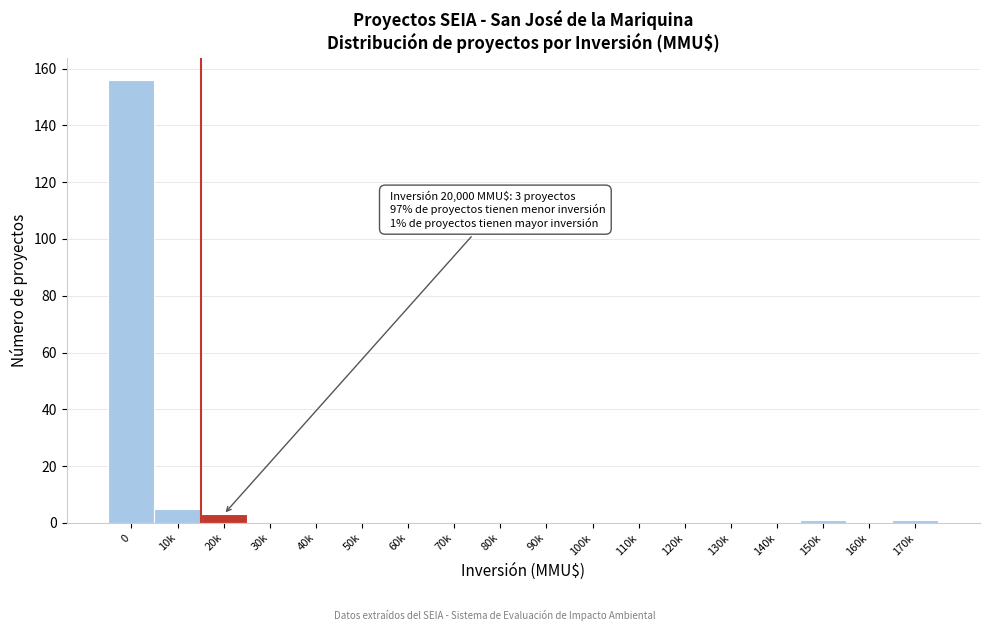

Reading left to right, extract all data points from this chart.

0=156	10k=5	20k=3	30k=0	40k=0	50k=0	60k=0	70k=0	80k=0	90k=0	100k=0	110k=0	120k=0	130k=0	140k=0	150k=1	160k=0	170k=1